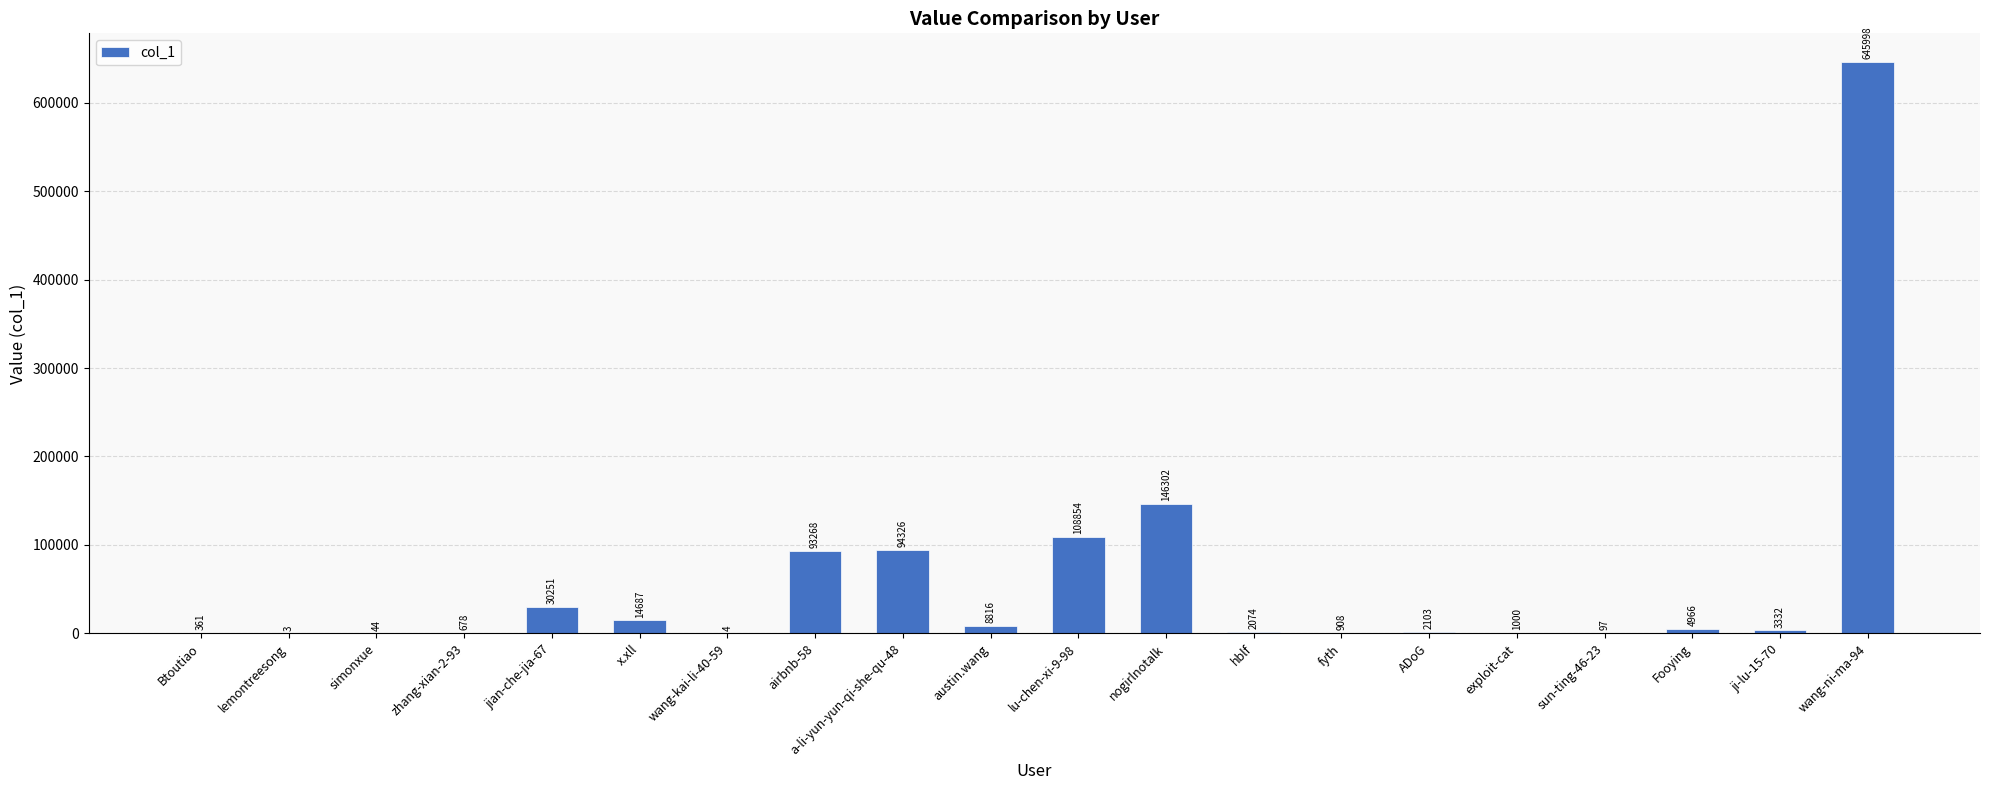

True or false: the data shows 27562 at airbnb-58.

False